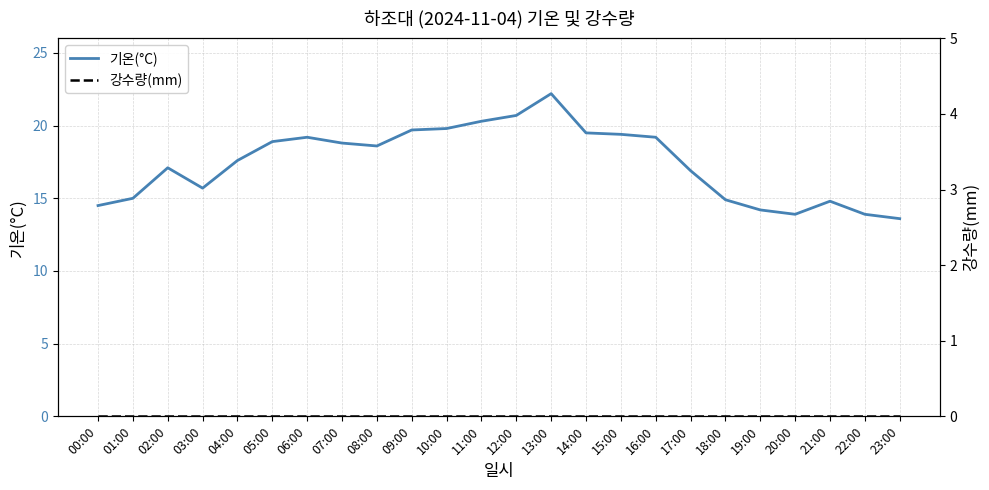

How many lines are shown in the chart?

2